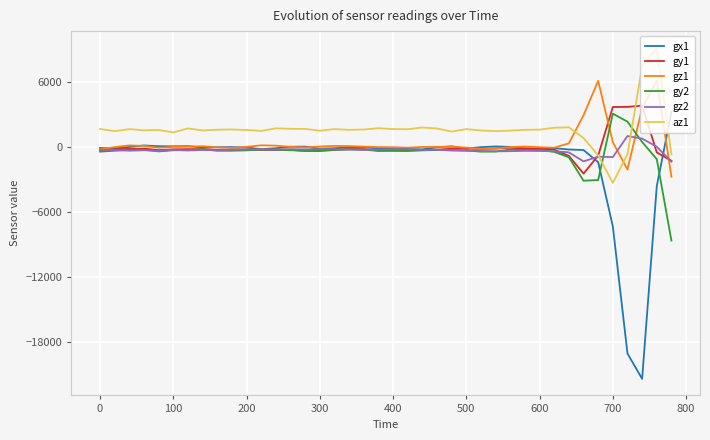

How many distinct data groups are displayed?

6